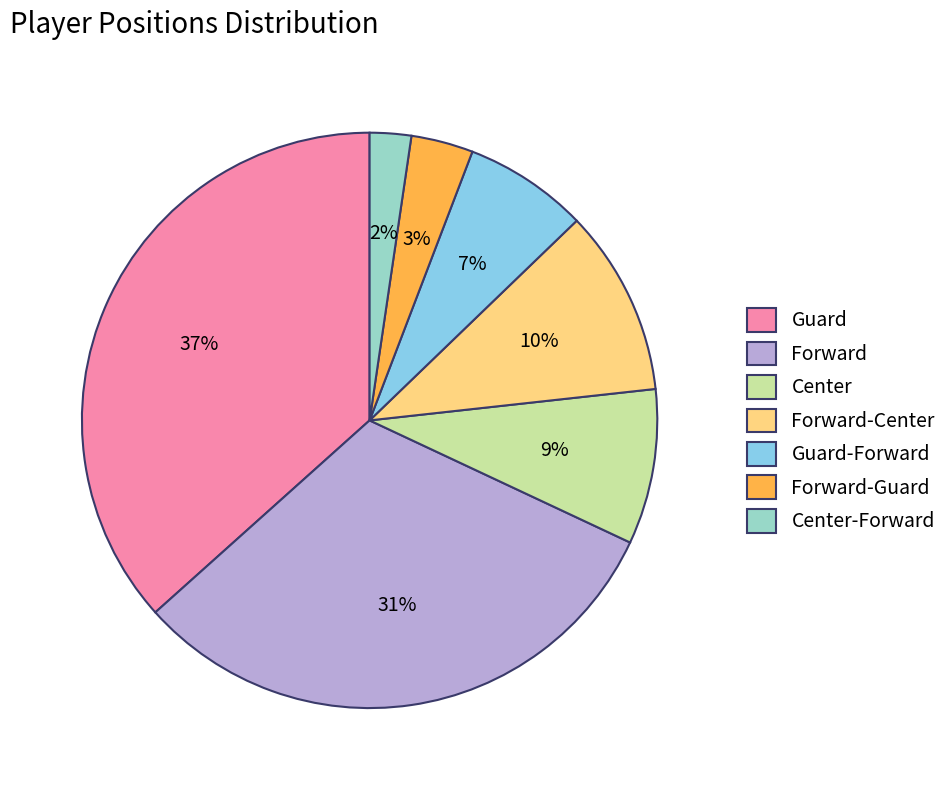

Which category has the biggest portion of the pie?

Guard